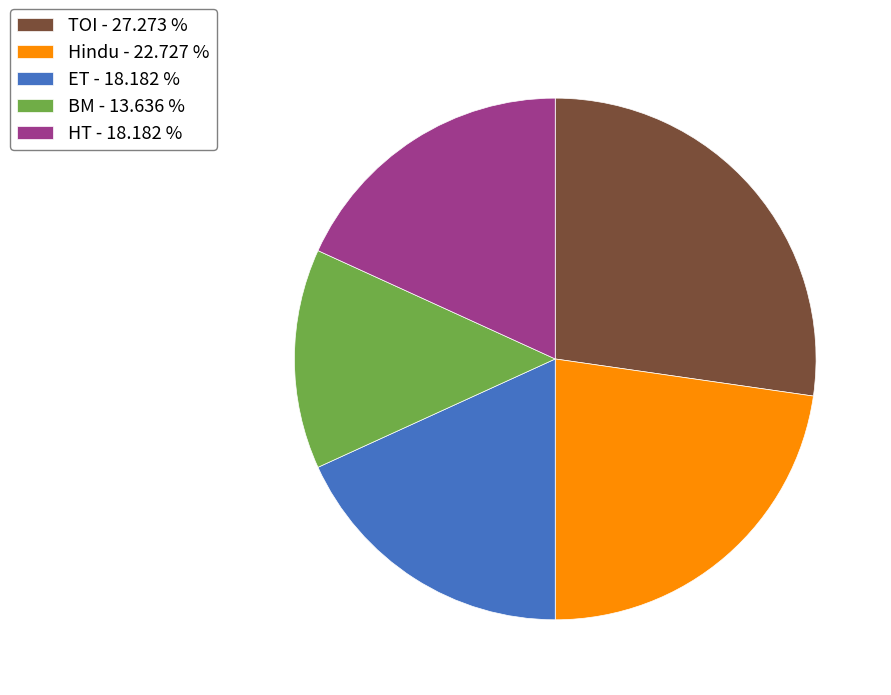

Does any single category account for the majority?

No